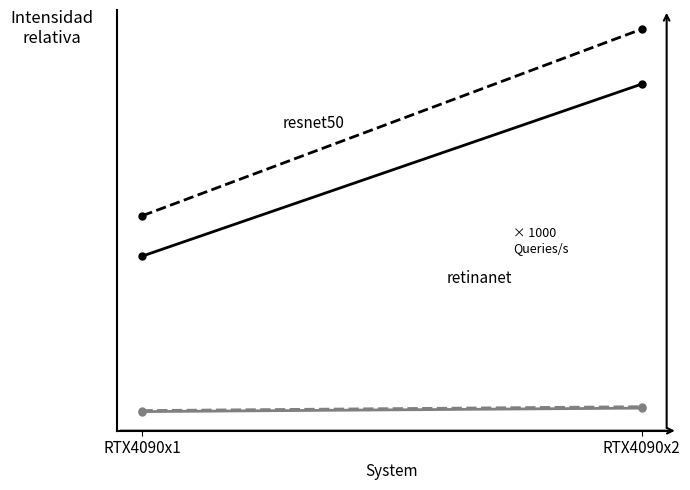

The resnet50 (Queries/s Server) series shows 73744.0 at RTX4090x2. True or false?

True